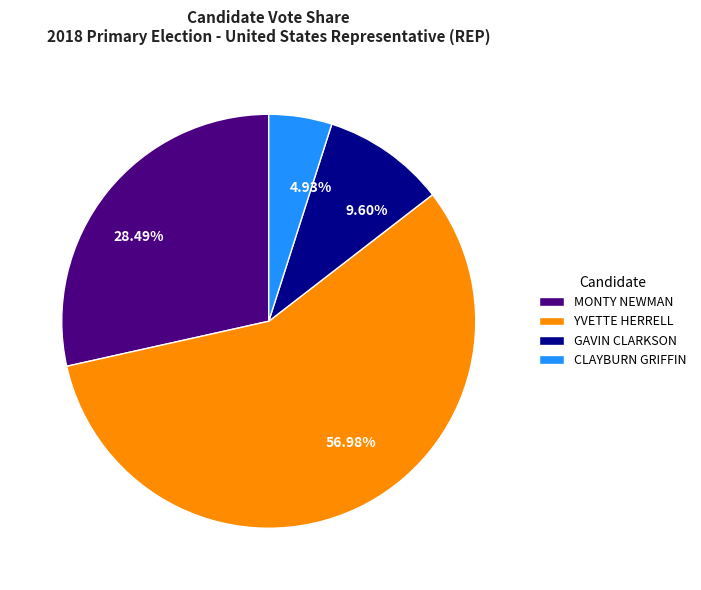

How much of the chart is everything except YVETTE HERRELL?

43.0%